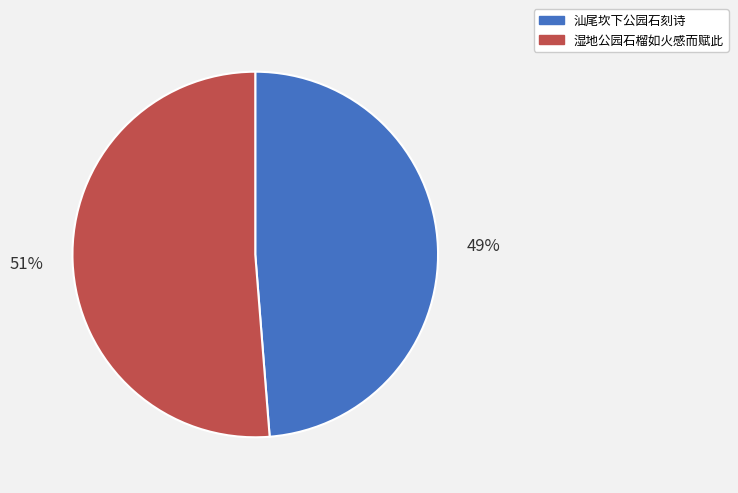

Combined, do 汕尾坎下公园石刻诗 and 湿地公园石榴如火感而赋此 account for over 50%?

Yes